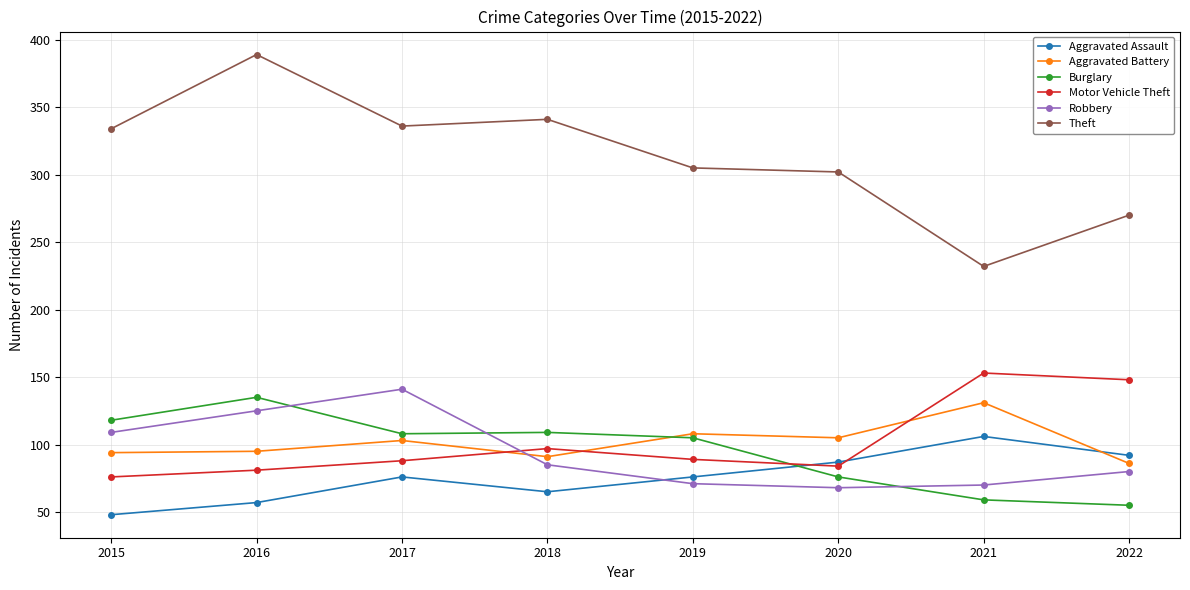

At which category does Motor Vehicle Theft reach its first local peak?

2018